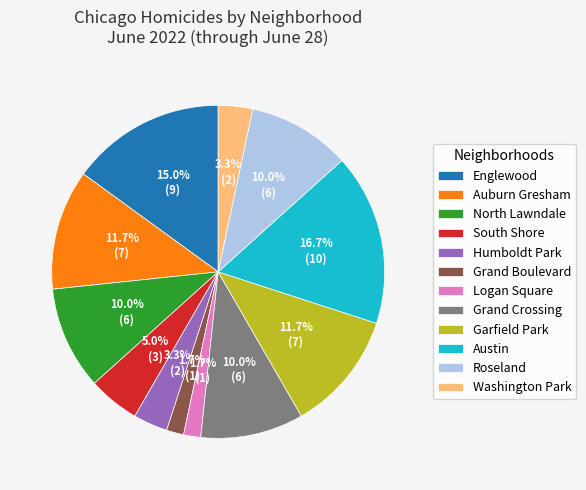

To the nearest percent, what is the average slice percentage?

8%